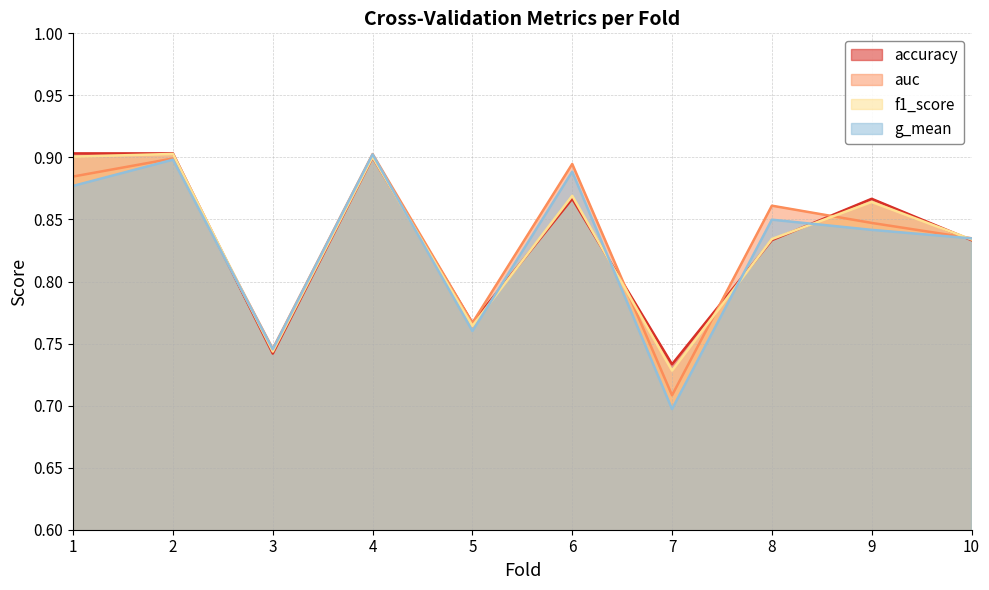

Between 8 and 9, which is larger?

9